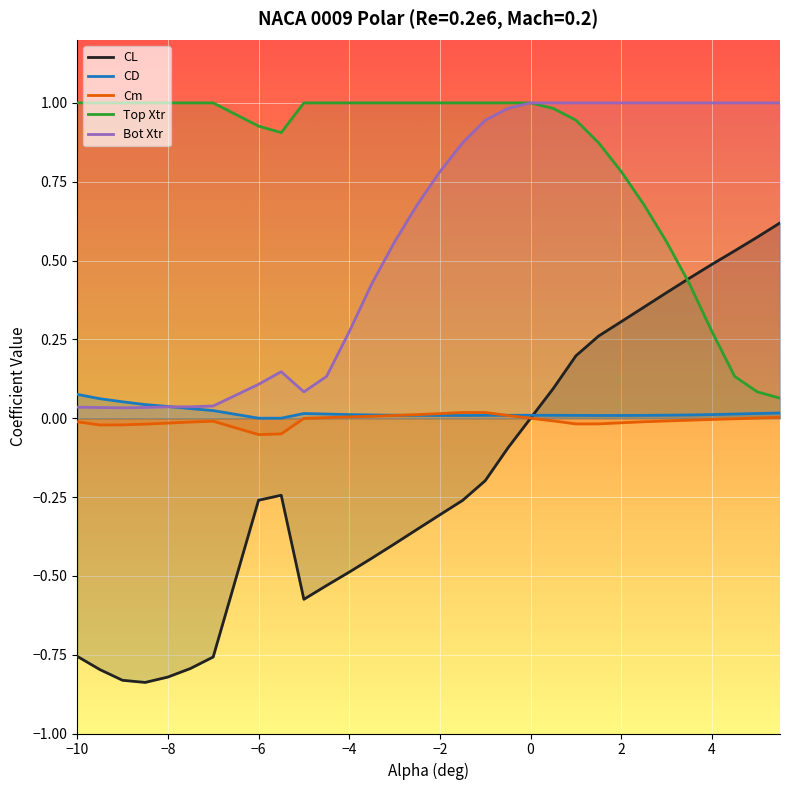

How many data points in Cm are less than 0?

19